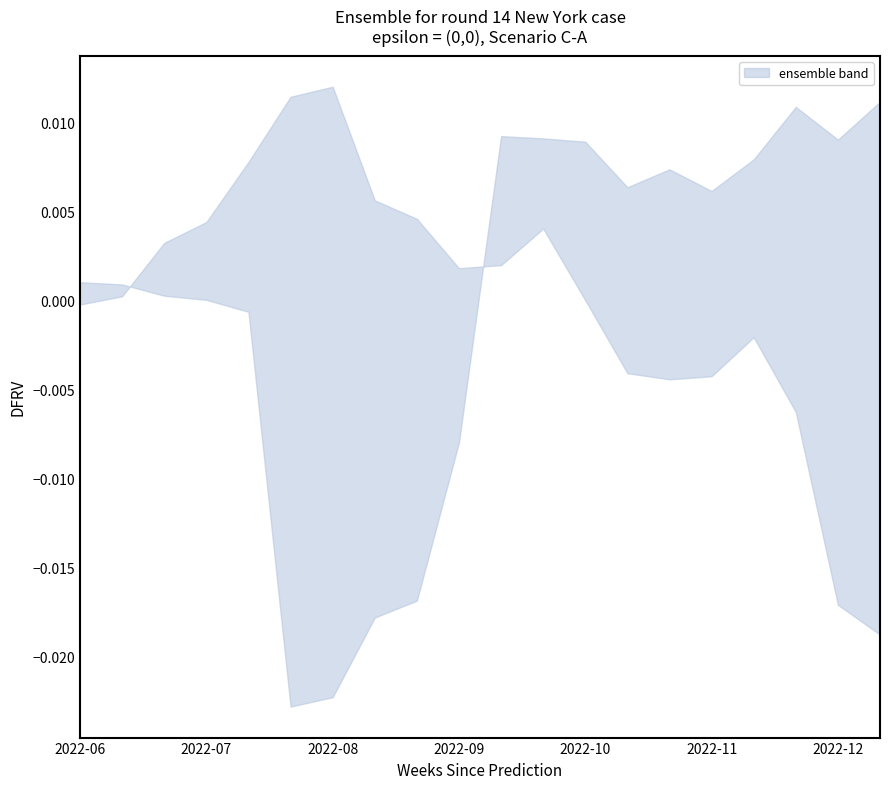

The value of upper at 7 is 0.0. True or false?

False